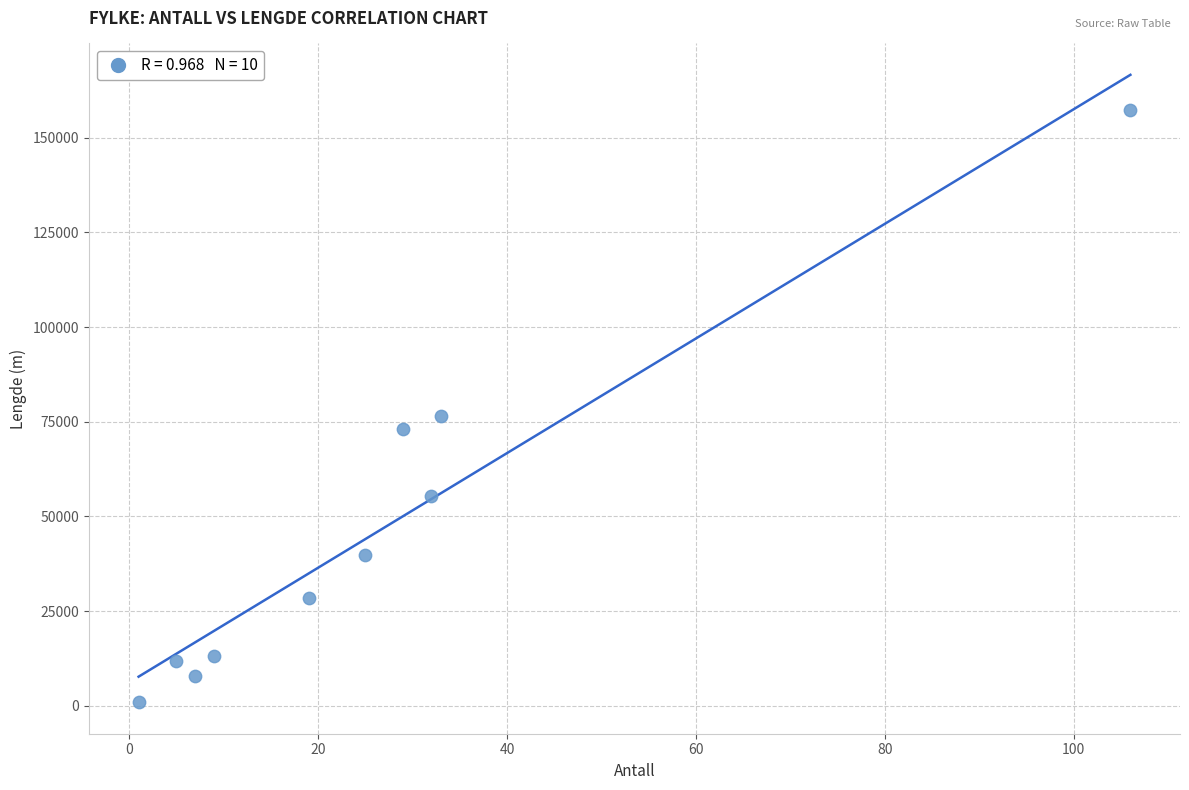

What Y value in the scatter plot is closest to 79057?

76556